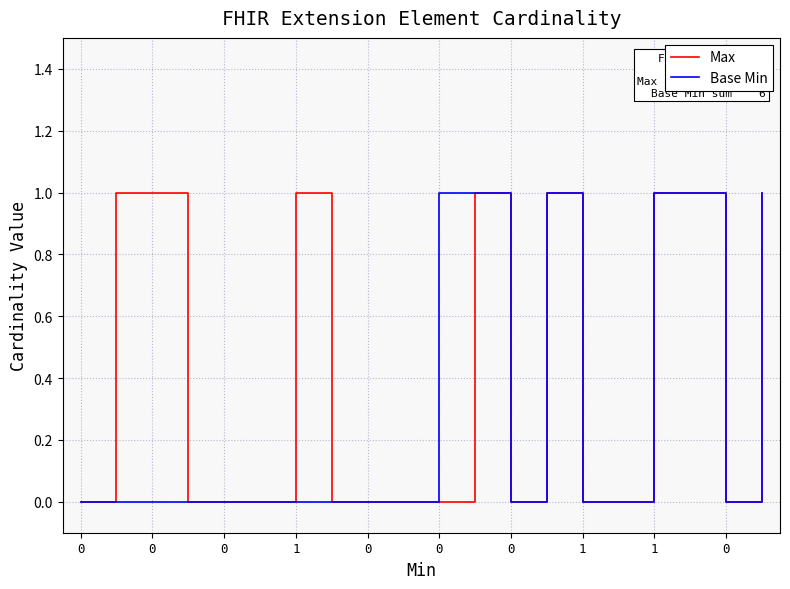

List the series in order of their overall mean, highest first.

Max, Base Min